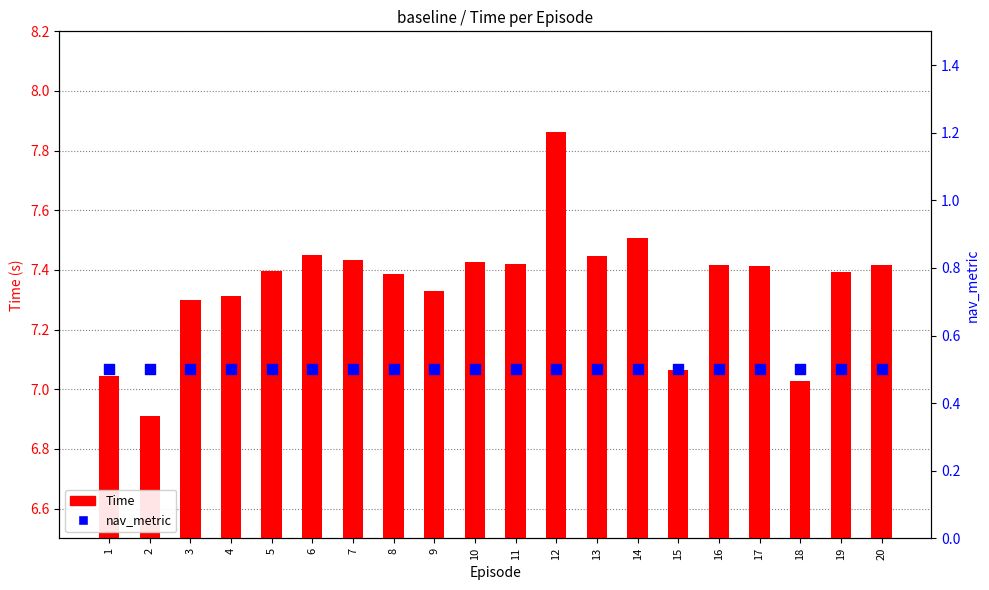

At how many categories does at least one series exceed 2?

20